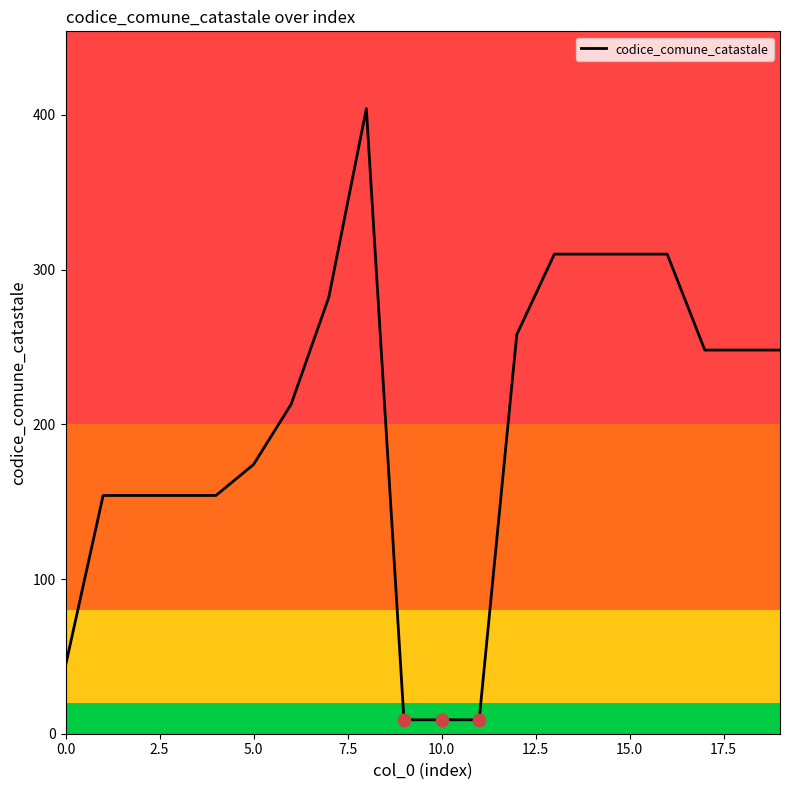

What is the maximum value shown in the chart?

404